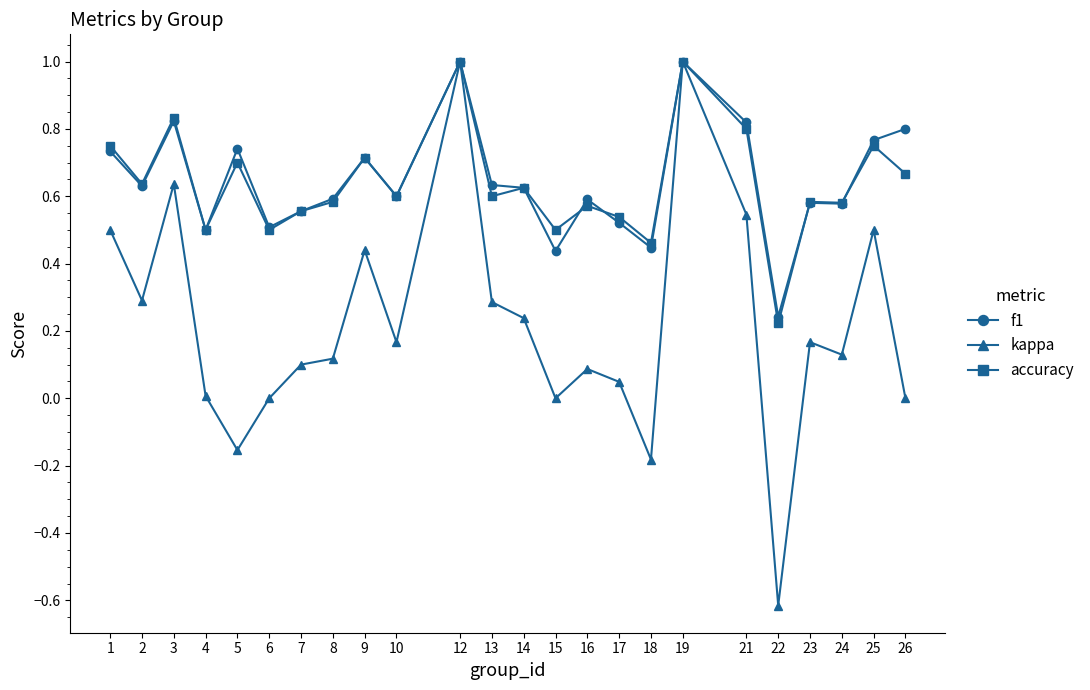

Is the value of accuracy at 16 greater than the value of kappa at 3?

No